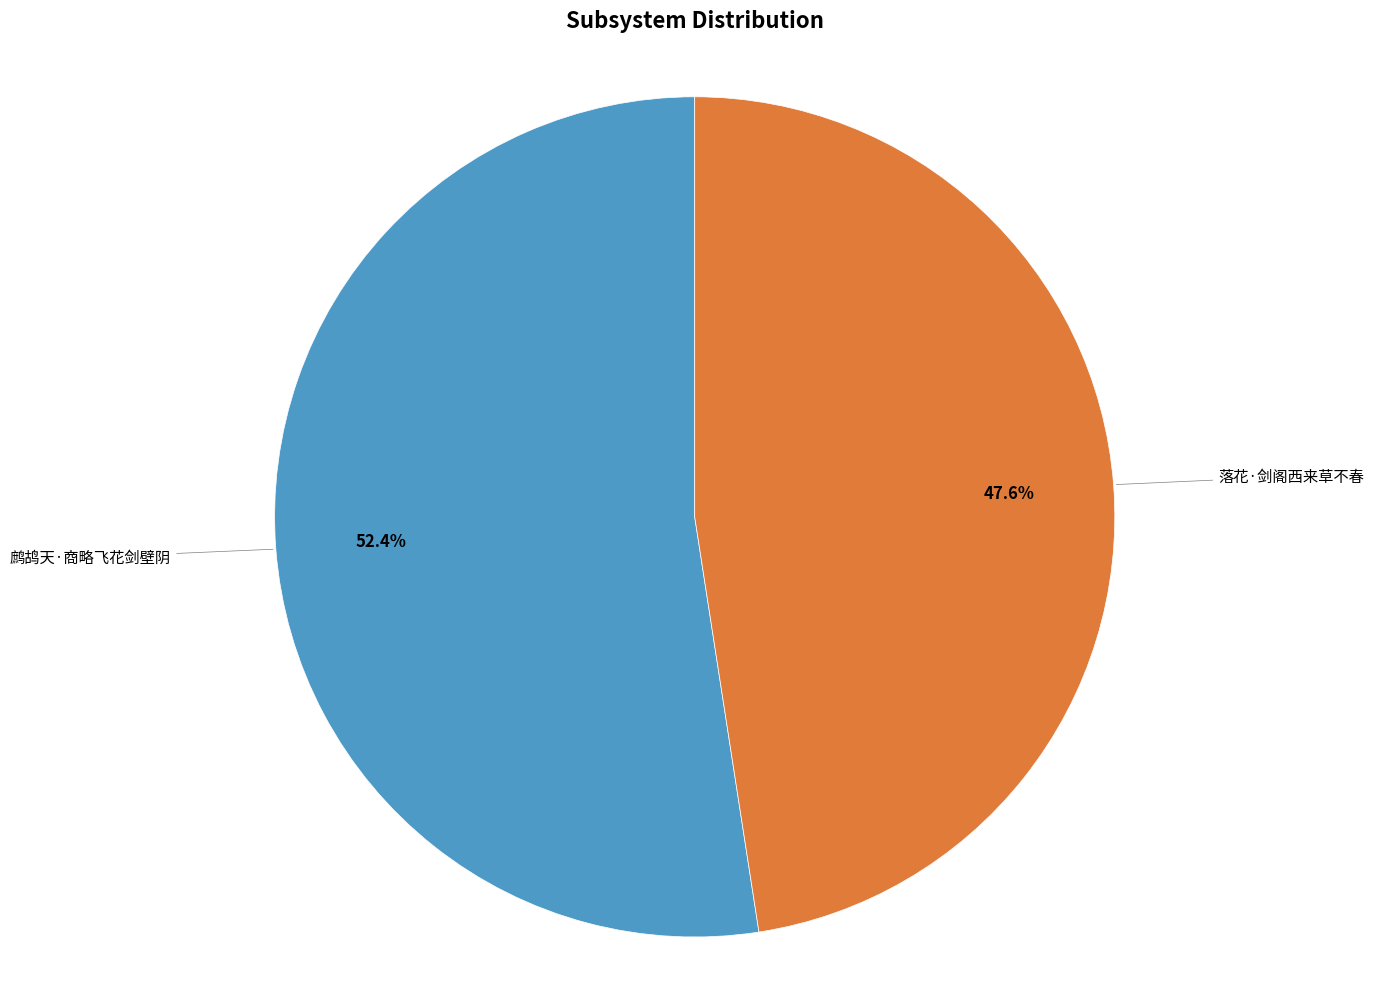

Does 落花·剑阁西来草不春 represent more than half of the total?

No